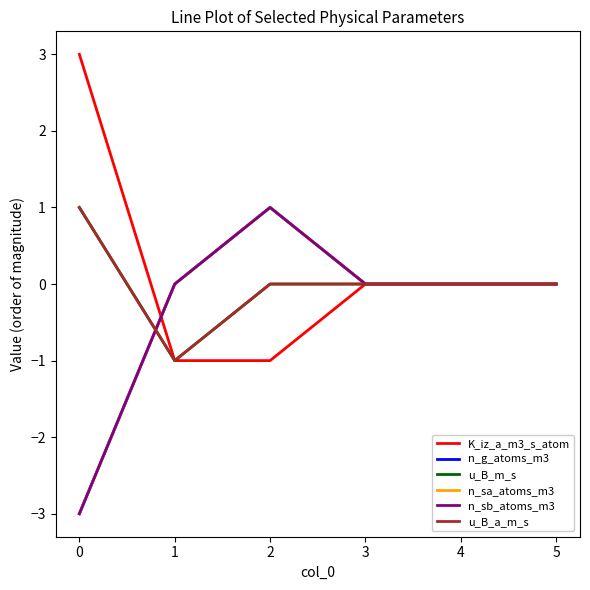

Is this an area chart (filled region under the line)?

No